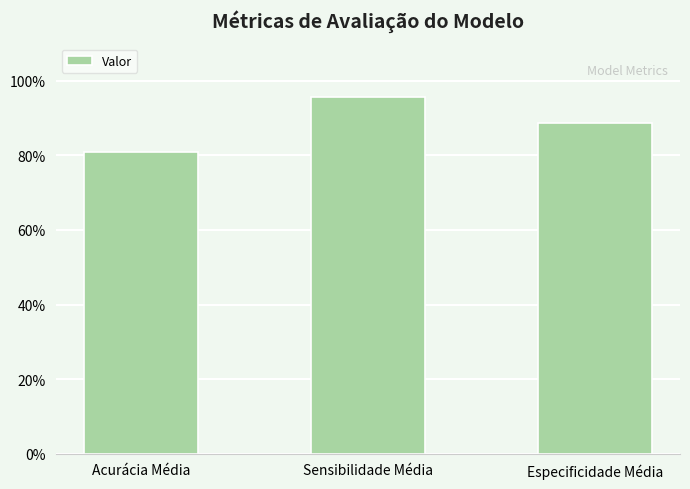

The value at Sensibilidade Média is 1.6. True or false?

False